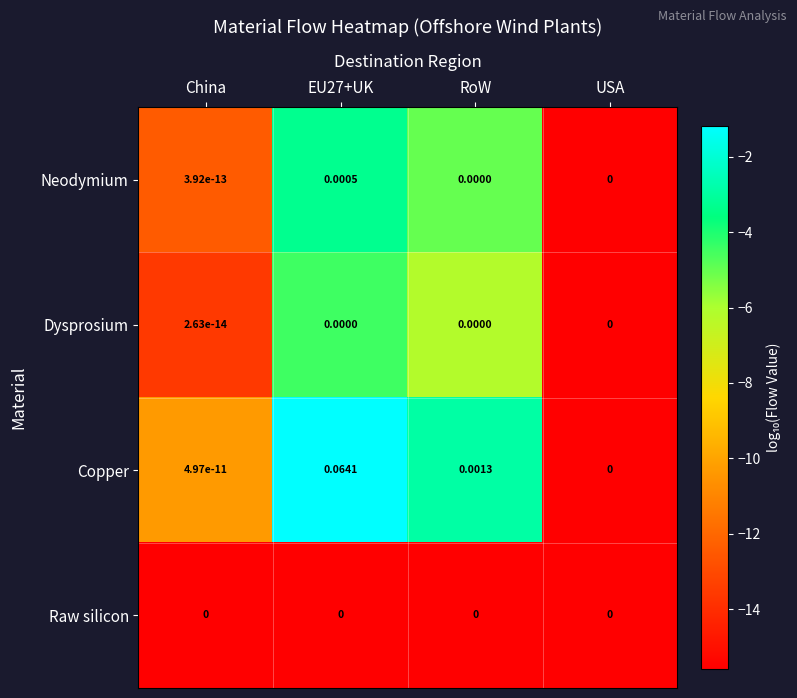

Which series has the widest spread of values?

Copper